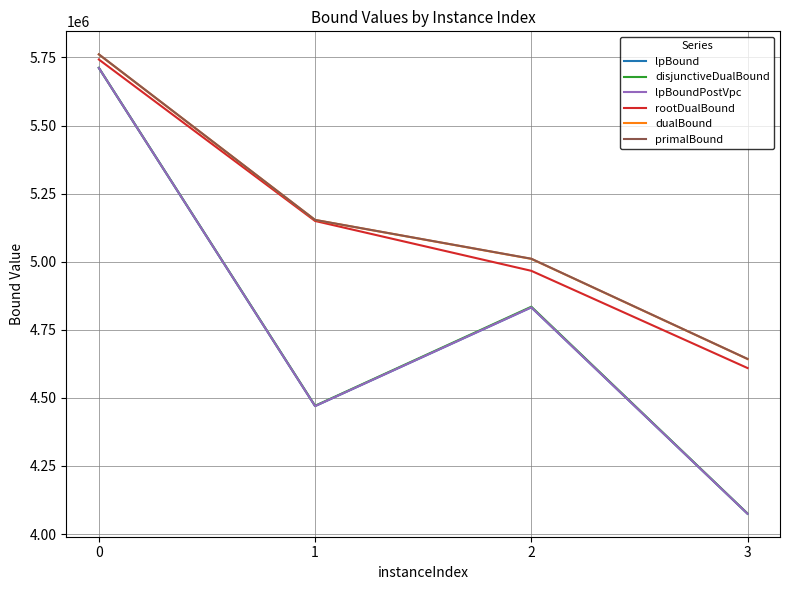

The disjunctiveDualBound series shows 4075338.8 at 3. True or false?

True